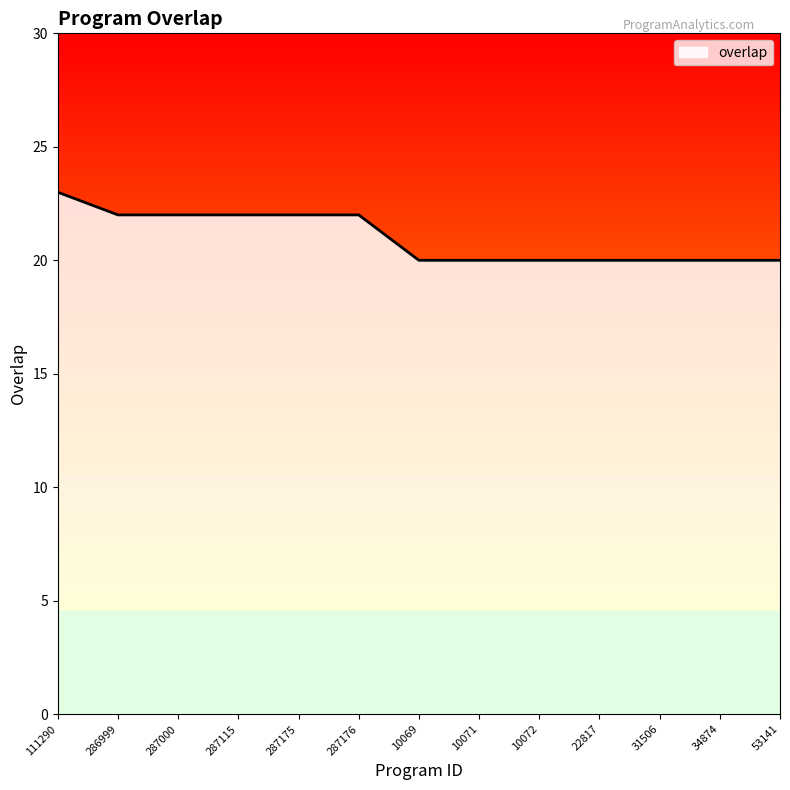

The chart shows a value of 22 at 287176. True or false?

True